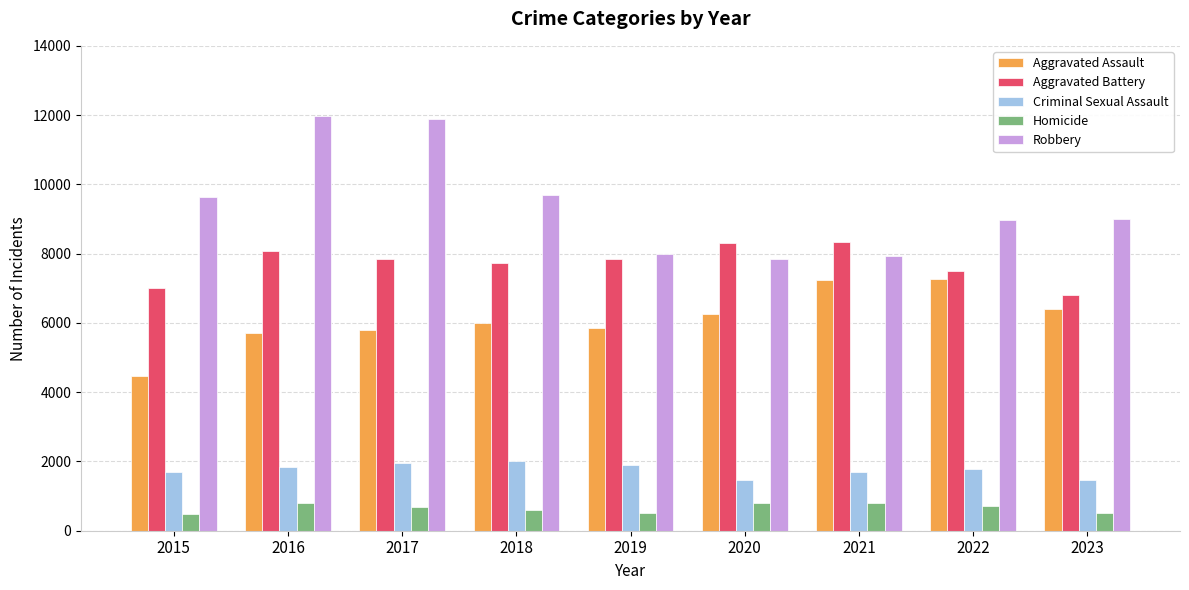

Between 2016 and 2018, which series saw the biggest shift?

Robbery